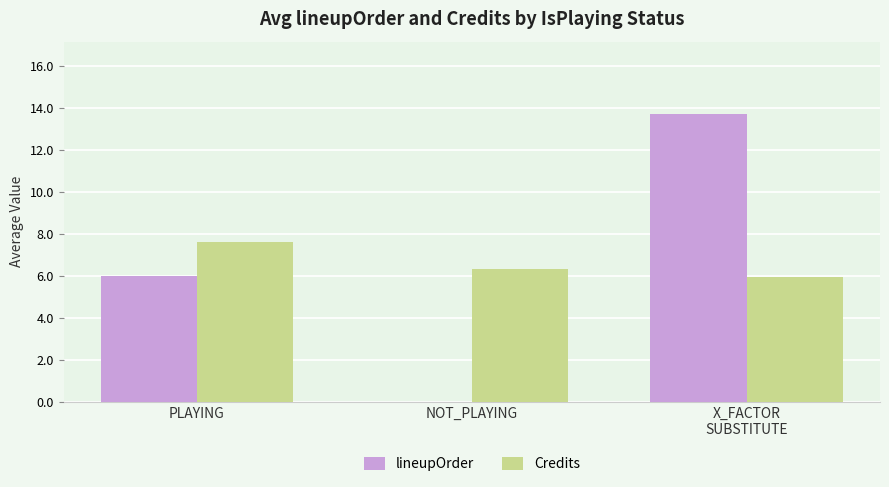

Are the bars grouped side by side (vs. stacked)?

Yes